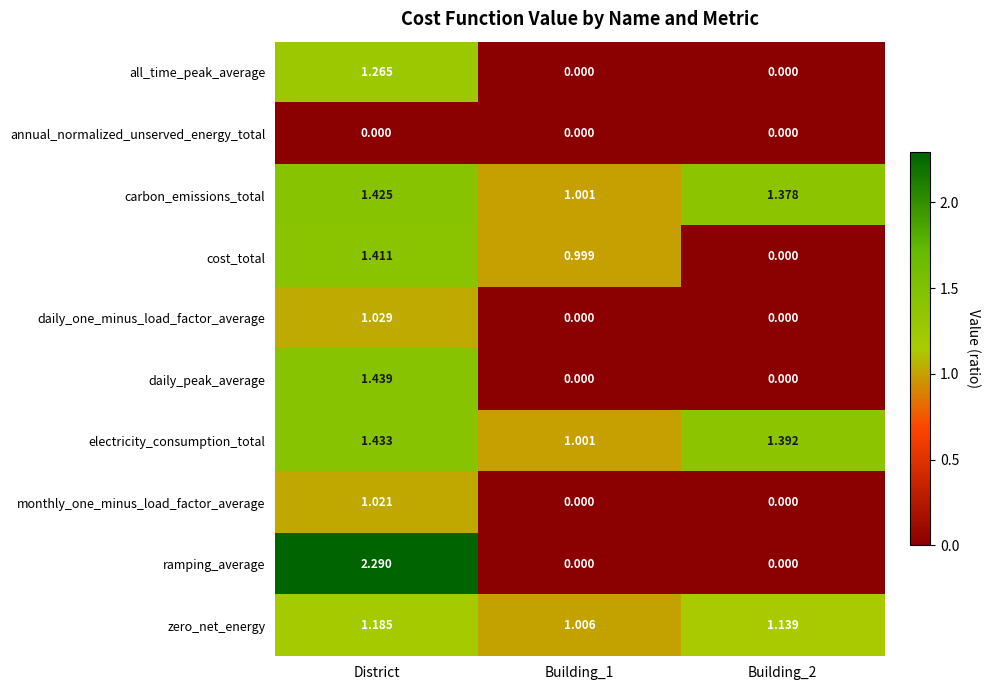

Which category has the highest value across all series?

District